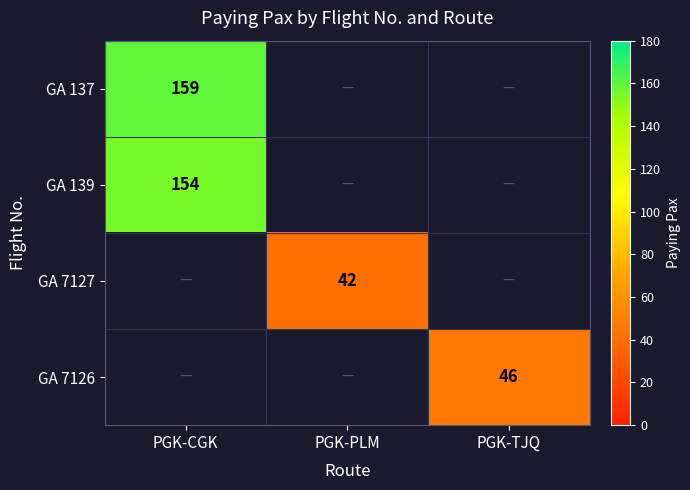

Which label corresponds to the largest value in the chart?

PGK-CGK